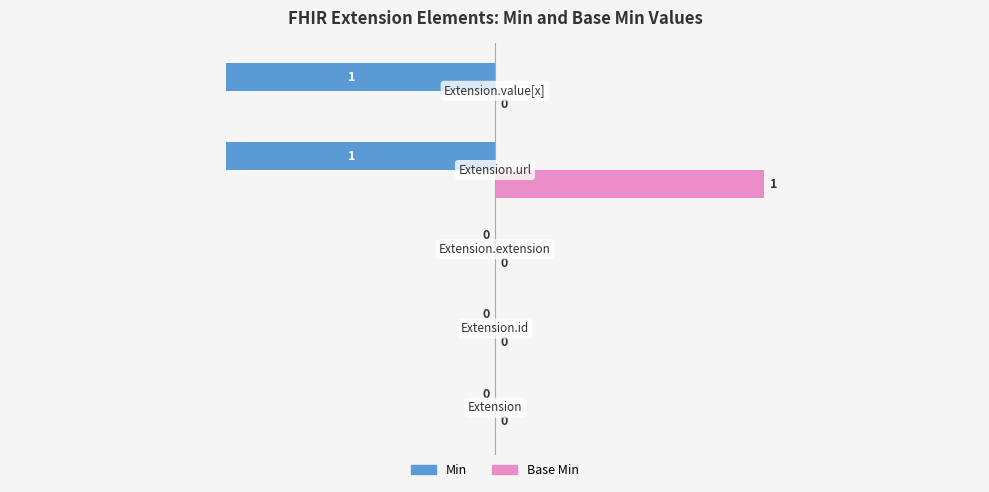

Which series has the largest total across all categories?

Base Min